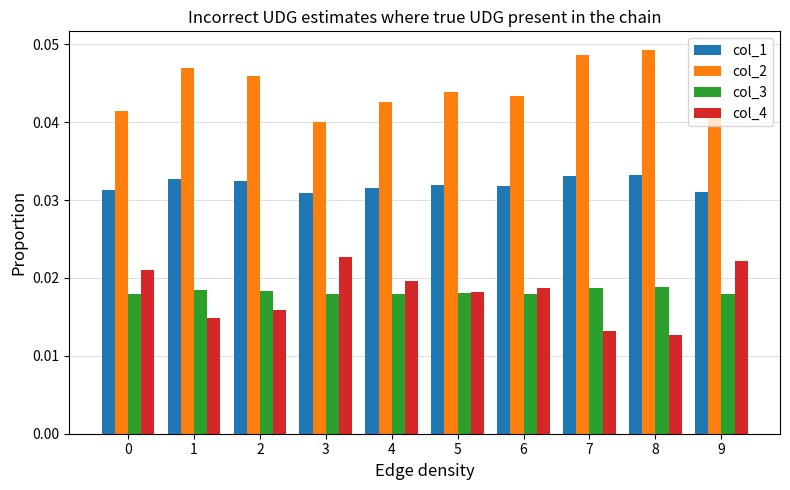

Is the value of col_4 at 5 greater than the value of col_1 at 6?

No